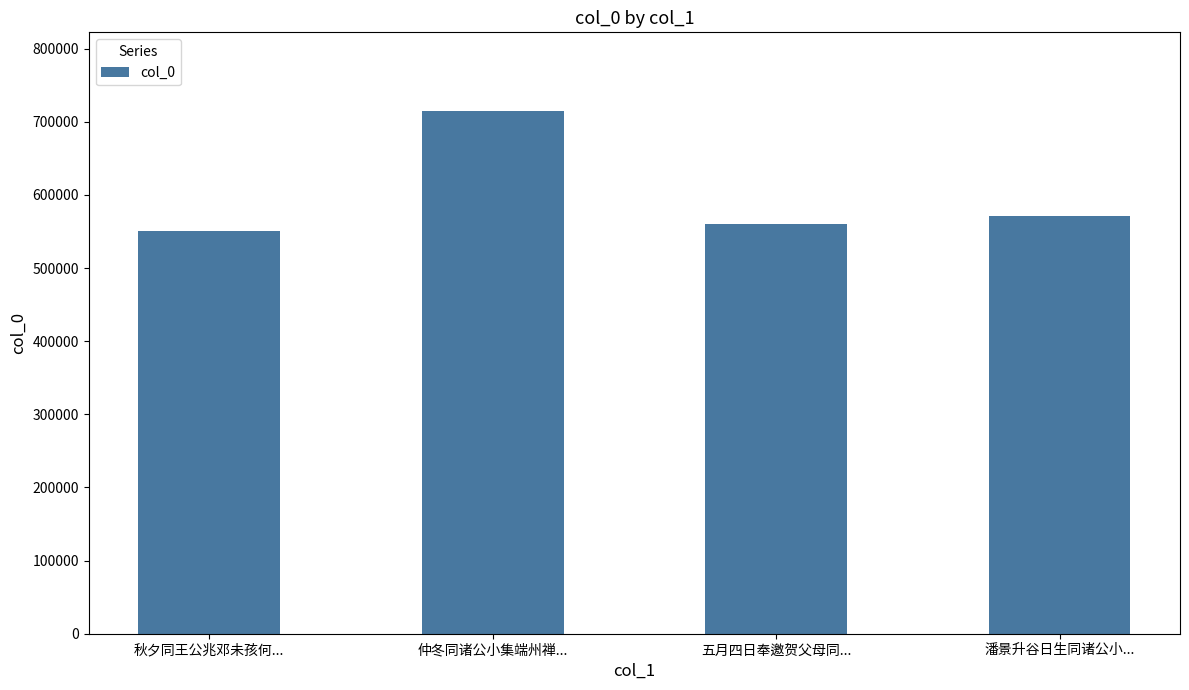

What is the difference between the maximum and minimum values?

165041